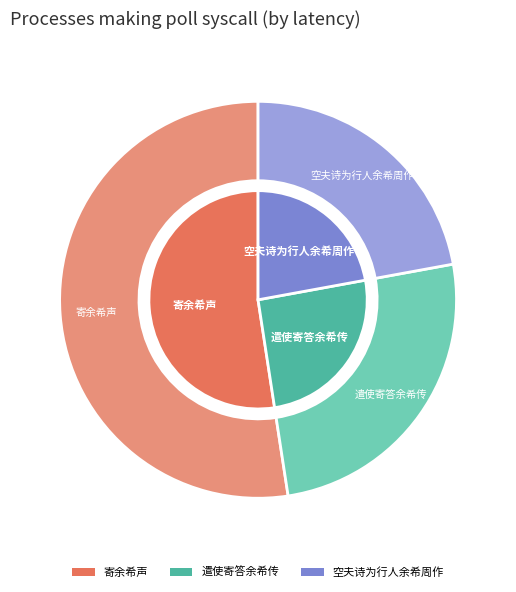

Is there any slice that represents more than half of the pie?

Yes